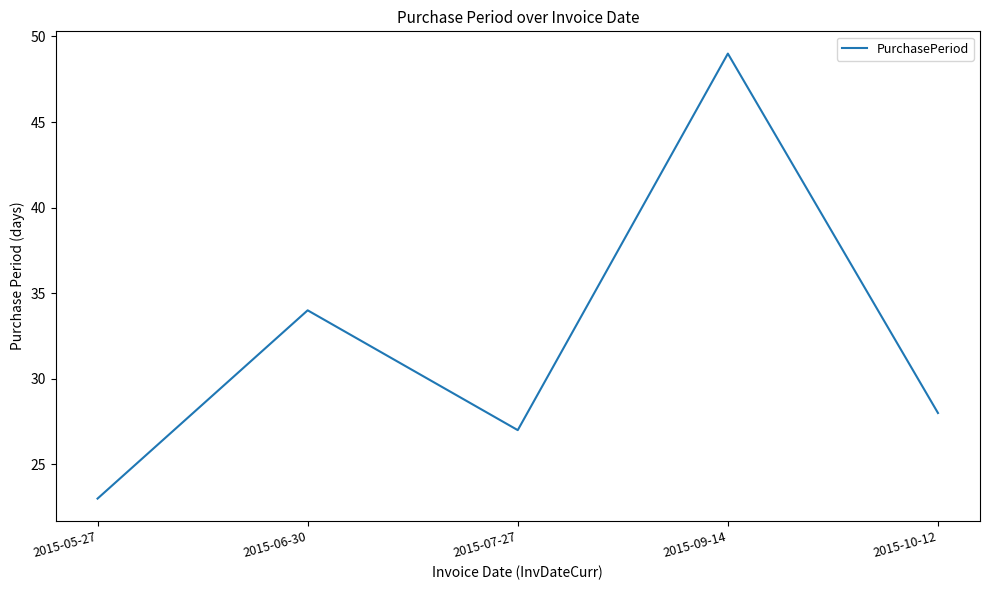

Which has a higher value, 2015-07-27 or 2015-05-27?

2015-07-27